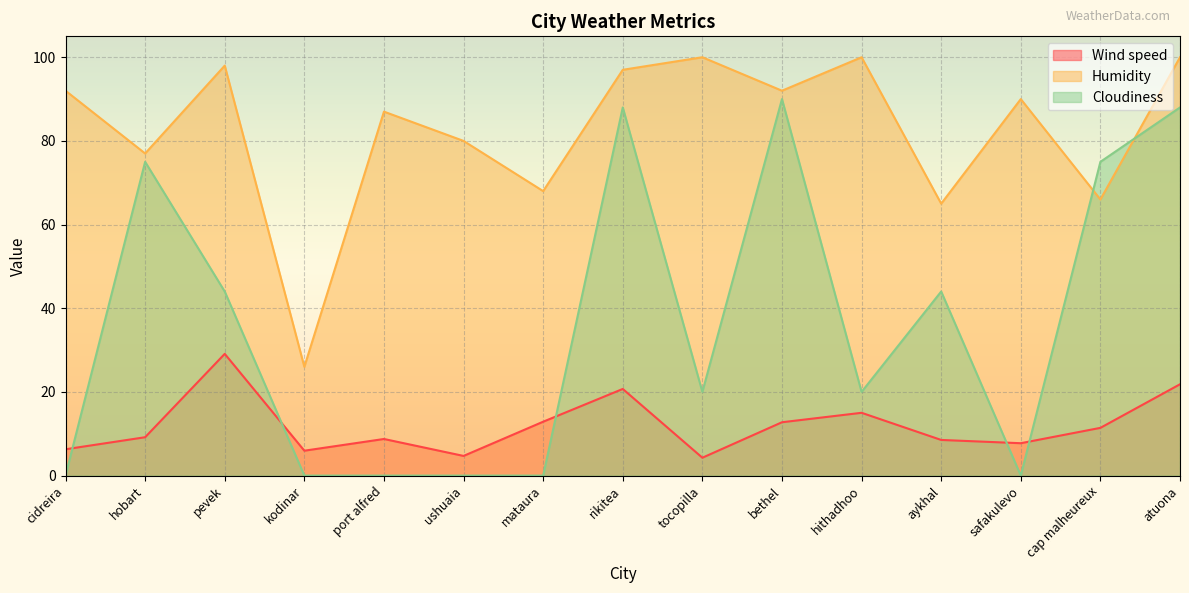

True or false: Wind speed and Cloudiness intersect in this chart.

True